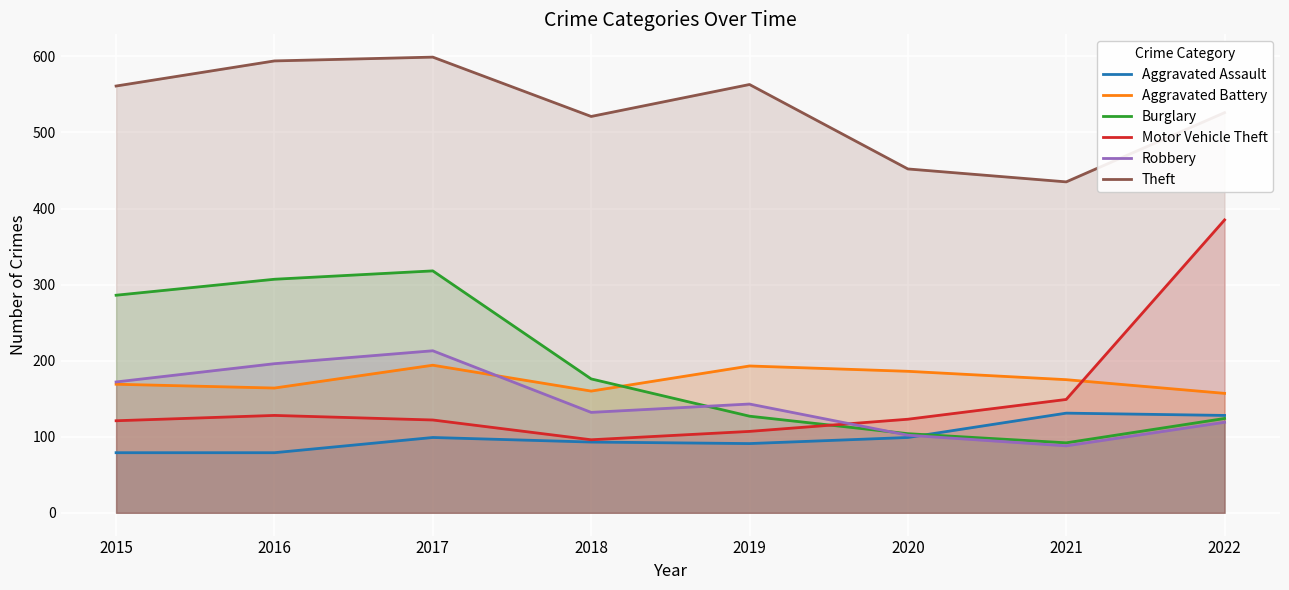

Reading right to left, extract all data points from this chart.

Aggravated Assault: 128	131	99	91	93	99	79	79
Aggravated Battery: 157	175	186	193	160	194	164	169
Burglary: 124	92	104	127	176	318	307	286
Motor Vehicle Theft: 385	149	123	107	96	122	128	121
Robbery: 119	88	102	143	132	213	196	172
Theft: 526	435	452	563	521	599	594	561